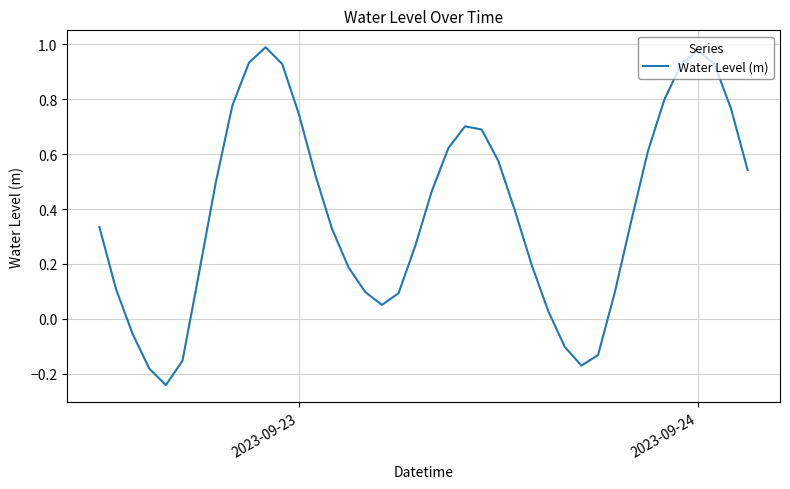

What is the difference between the maximum and minimum values?

1.2